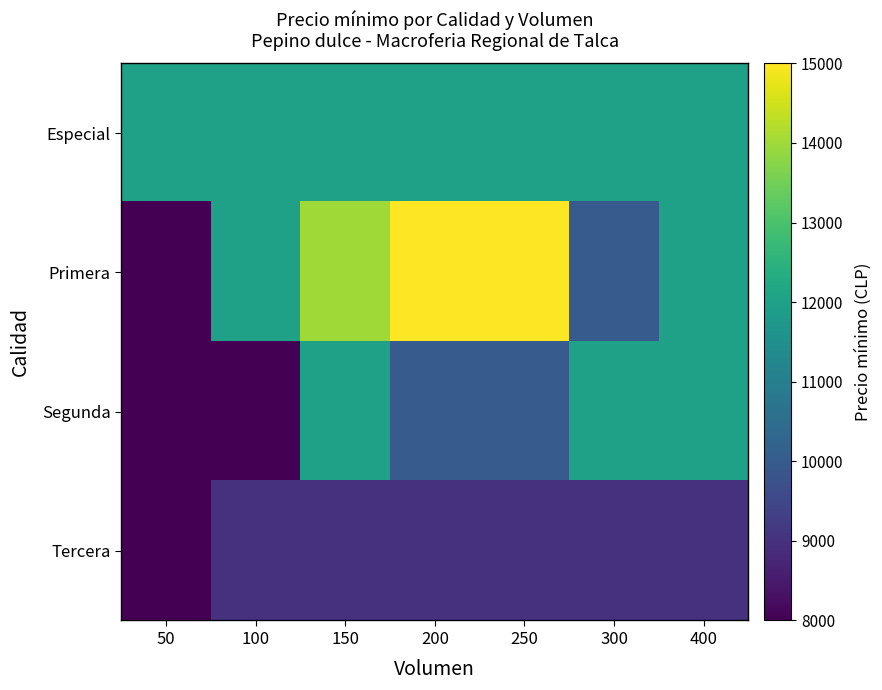

Rank the series by their maximum value, from lowest to highest.

Tercera, Especial, Segunda, Primera